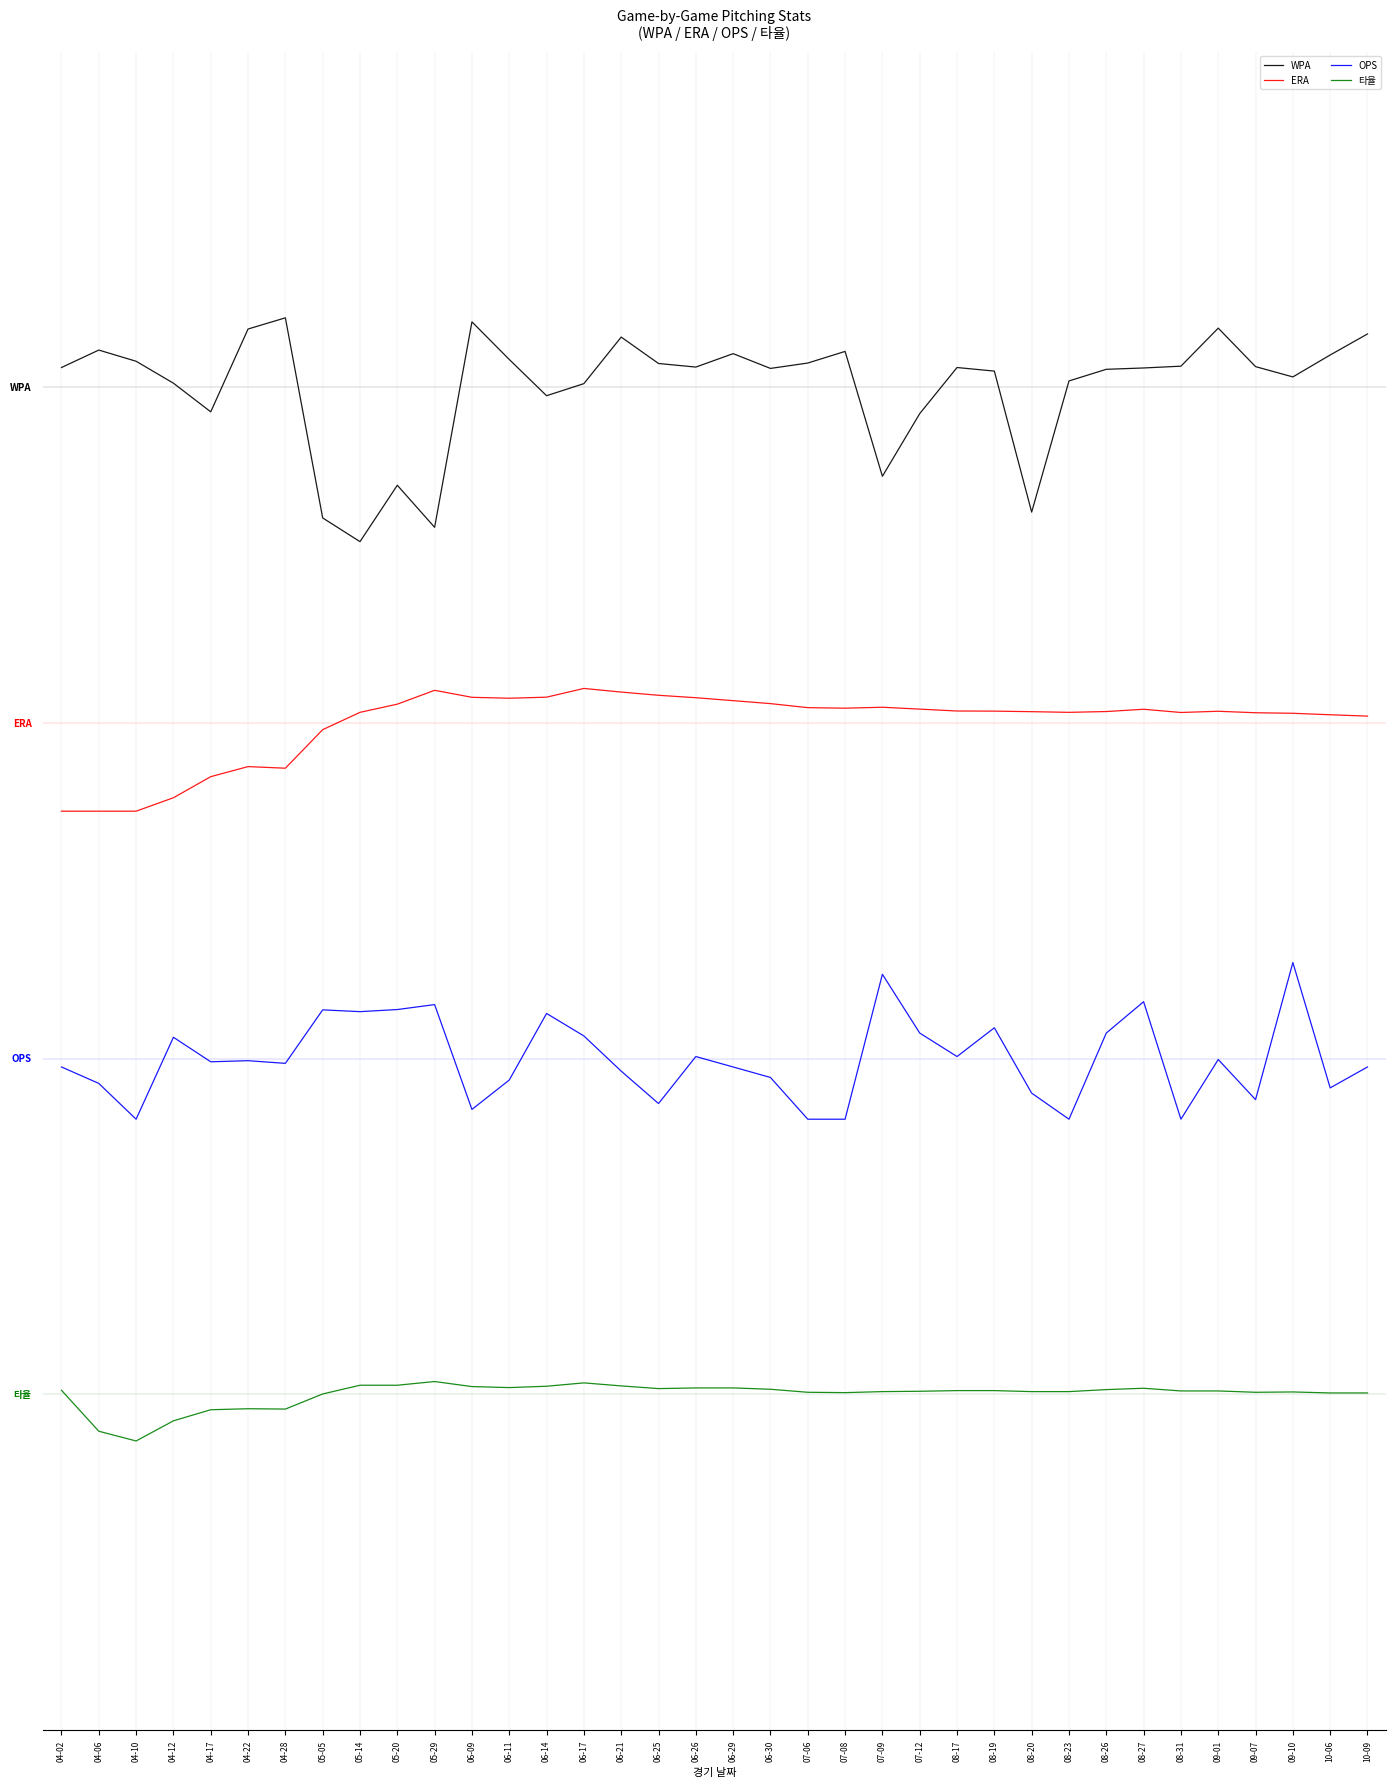

Reading left to right, list all the values displayed in this chart.

WPA: 04-02=0.1	04-06=0.2	04-10=0.1	04-12=0.0	04-17=-0.1	04-22=0.3	04-28=0.3	05-05=-0.6	05-14=-0.7	05-20=-0.4	05-29=-0.6	06-09=0.3	06-11=0.1	06-14=-0.0	06-17=0.0	06-21=0.2	06-25=0.1	06-26=0.1	06-29=0.2	06-30=0.1	07-06=0.1	07-08=0.2	07-09=-0.4	07-12=-0.1	08-17=0.1	08-19=0.1	08-20=-0.6	08-23=0.0	08-26=0.1	08-27=0.1	08-31=0.1	09-01=0.3	09-07=0.1	09-10=0.0	10-06=0.1	10-09=0.2
ERA: 04-02=-1.9	04-06=-1.9	04-10=-1.9	04-12=-1.8	04-17=-1.7	04-22=-1.7	04-28=-1.7	05-05=-1.5	05-14=-1.5	05-20=-1.4	05-29=-1.4	06-09=-1.4	06-11=-1.4	06-14=-1.4	06-17=-1.3	06-21=-1.4	06-25=-1.4	06-26=-1.4	06-29=-1.4	06-30=-1.4	07-06=-1.4	07-08=-1.4	07-09=-1.4	07-12=-1.4	08-17=-1.4	08-19=-1.4	08-20=-1.4	08-23=-1.5	08-26=-1.4	08-27=-1.4	08-31=-1.5	09-01=-1.4	09-07=-1.5	09-10=-1.5	10-06=-1.5	10-09=-1.5
OPS: 04-02=-3.0	04-06=-3.1	04-10=-3.3	04-12=-2.9	04-17=-3.0	04-22=-3.0	04-28=-3.0	05-05=-2.8	05-14=-2.8	05-20=-2.8	05-29=-2.8	06-09=-3.2	06-11=-3.1	06-14=-2.8	06-17=-2.9	06-21=-3.1	06-25=-3.2	06-26=-3.0	06-29=-3.0	06-30=-3.1	07-06=-3.3	07-08=-3.3	07-09=-2.6	07-12=-2.9	08-17=-3.0	08-19=-2.9	08-20=-3.2	08-23=-3.3	08-26=-2.9	08-27=-2.7	08-31=-3.3	09-01=-3.0	09-07=-3.2	09-10=-2.6	10-06=-3.1	10-09=-3.0
타율: 04-02=-4.5	04-06=-4.7	04-10=-4.7	04-12=-4.6	04-17=-4.6	04-22=-4.6	04-28=-4.6	05-05=-4.5	05-14=-4.5	05-20=-4.5	05-29=-4.4	06-09=-4.5	06-11=-4.5	06-14=-4.5	06-17=-4.4	06-21=-4.5	06-25=-4.5	06-26=-4.5	06-29=-4.5	06-30=-4.5	07-06=-4.5	07-08=-4.5	07-09=-4.5	07-12=-4.5	08-17=-4.5	08-19=-4.5	08-20=-4.5	08-23=-4.5	08-26=-4.5	08-27=-4.5	08-31=-4.5	09-01=-4.5	09-07=-4.5	09-10=-4.5	10-06=-4.5	10-09=-4.5